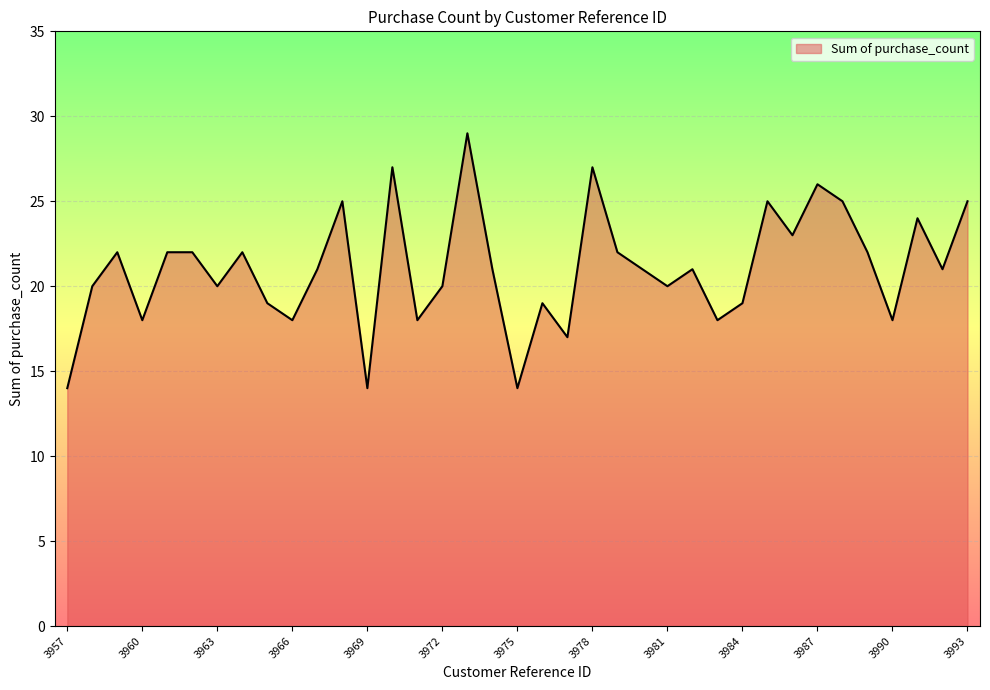

True or false: there are more than 2 points higher than both neighbors.

True